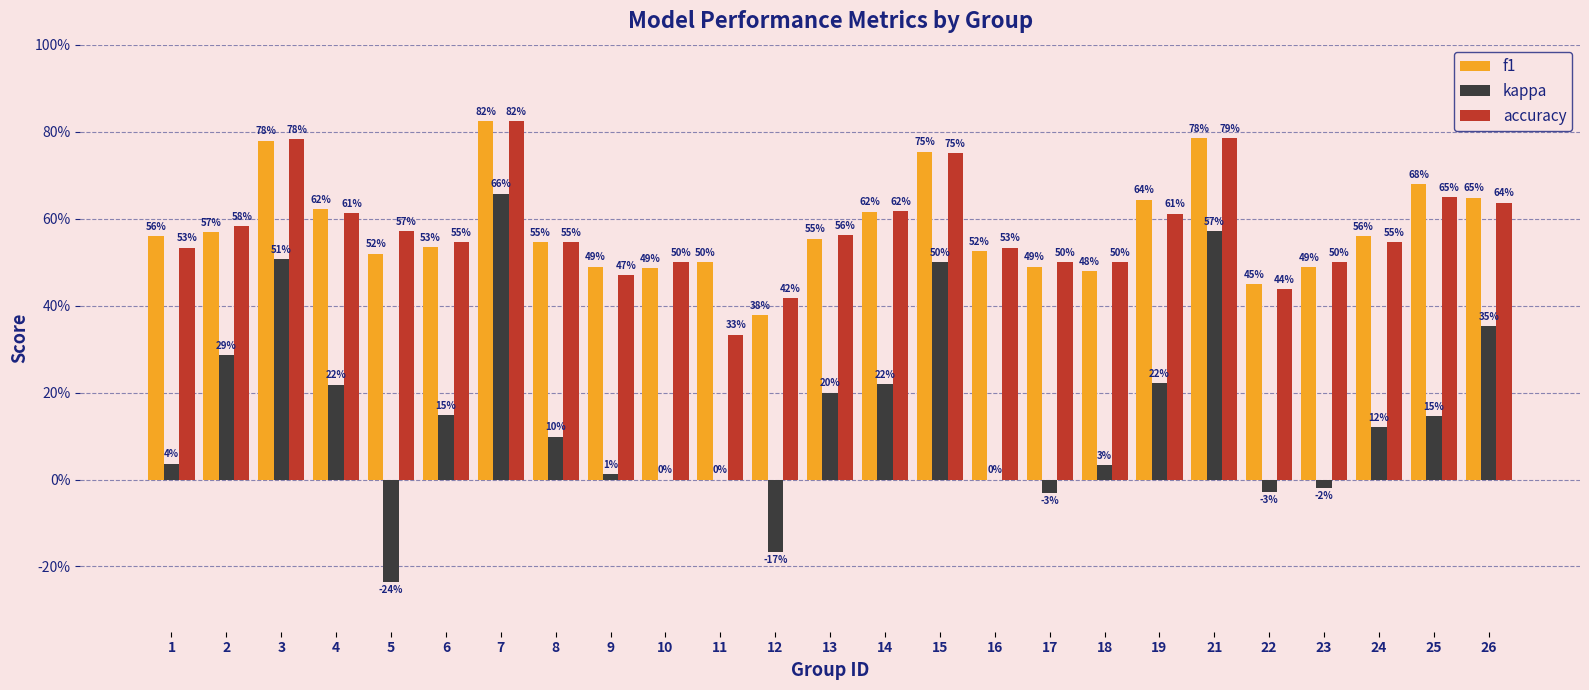

What is the average value of the accuracy series?

0.6